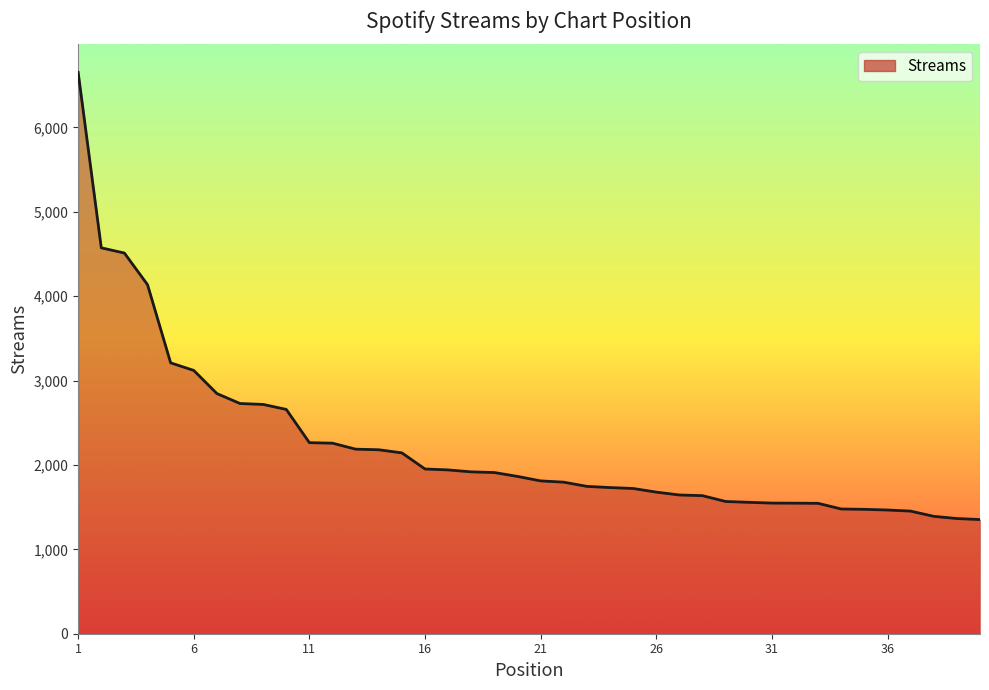

How many values are below 1864?

20